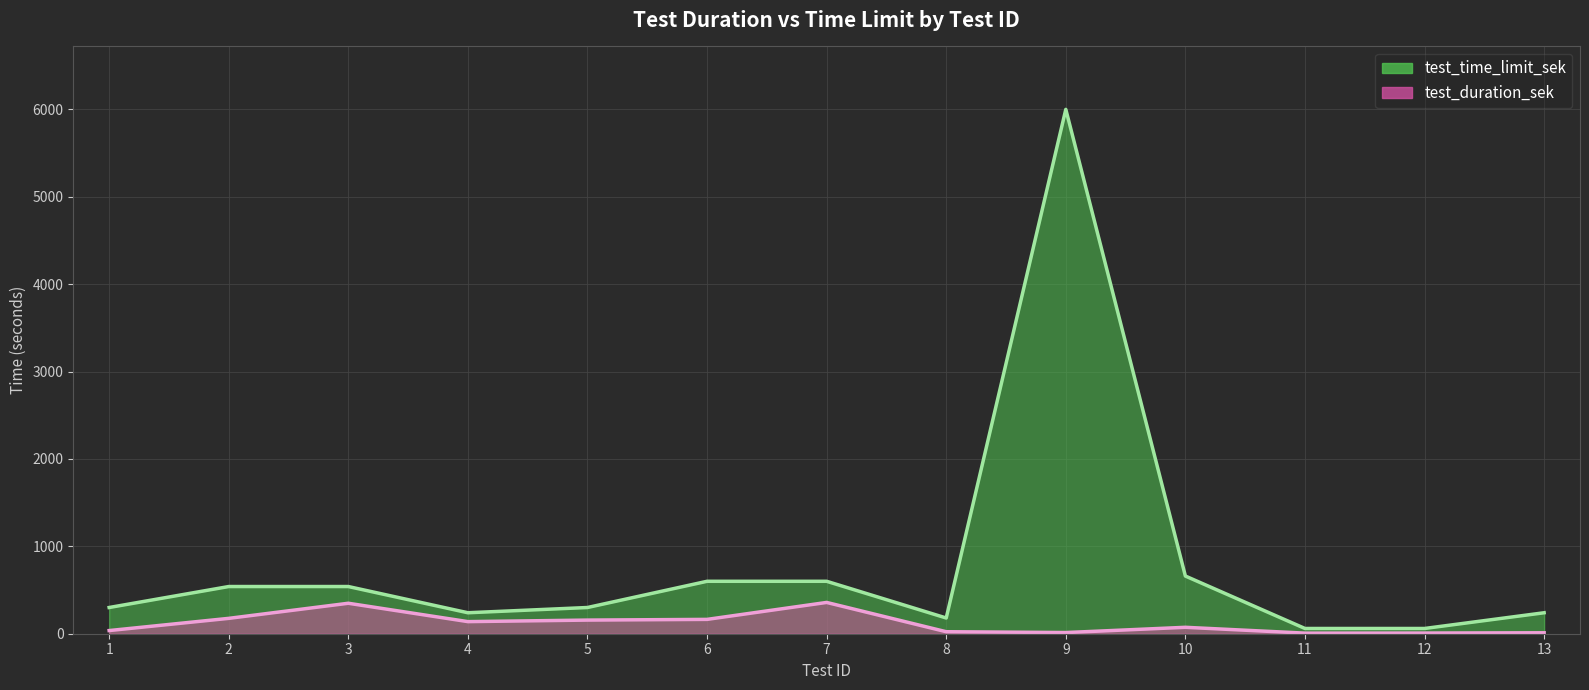

Rank the categories by test_duration_sek value from highest to lowest.

7, 3, 2, 6, 5, 4, 10, 1, 8, 9, 13, 12, 11